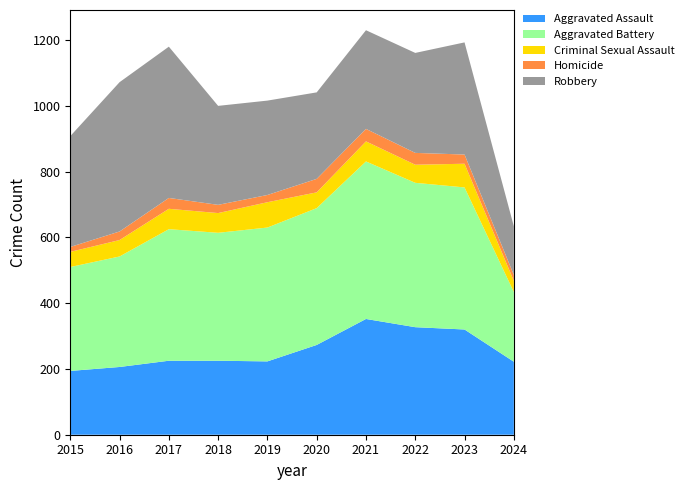

Reading right to left, what are all the values shown in this chart?

Aggravated Assault: 222	320	327	352	273	223	225	225	206	194
Aggravated Battery: 212	432	439	479	416	407	389	400	336	316
Criminal Sexual Assault: 34	72	55	61	48	77	60	62	50	46
Homicide: 18	28	36	38	41	22	25	33	26	15
Robbery: 148	341	304	300	263	287	301	460	454	337